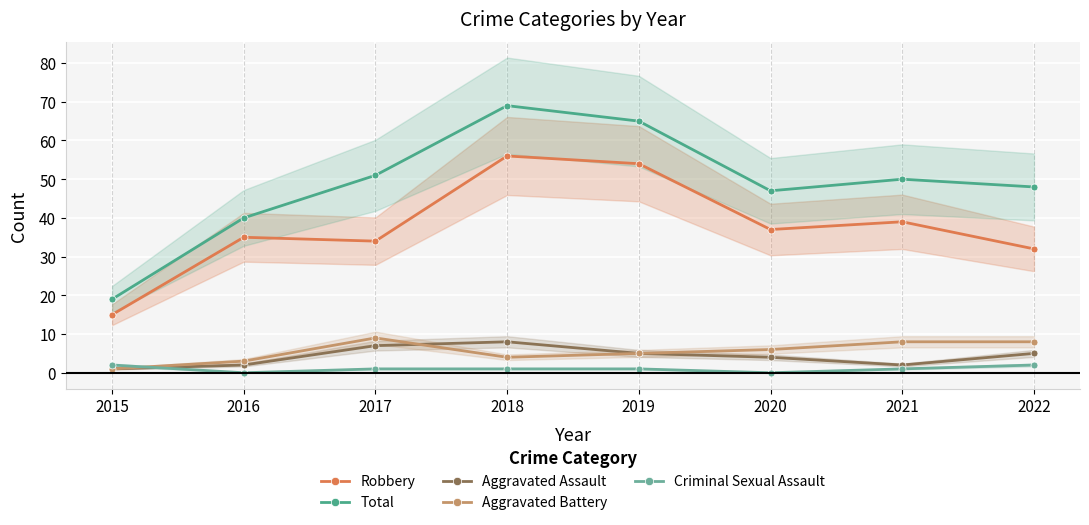

Which category has the lowest value in the Aggravated Assault series?

2015